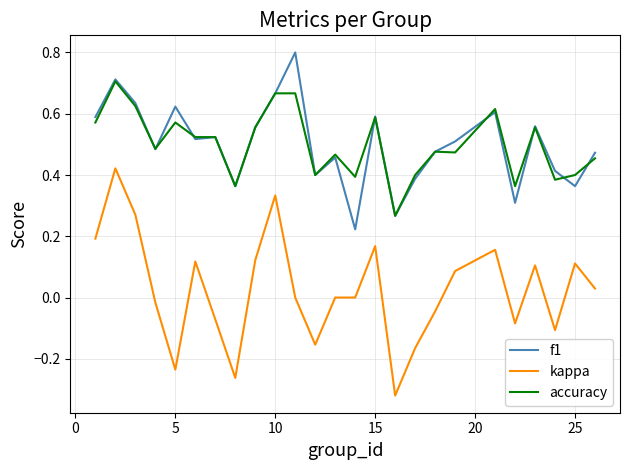

Which series has the largest range (max minus min)?

kappa